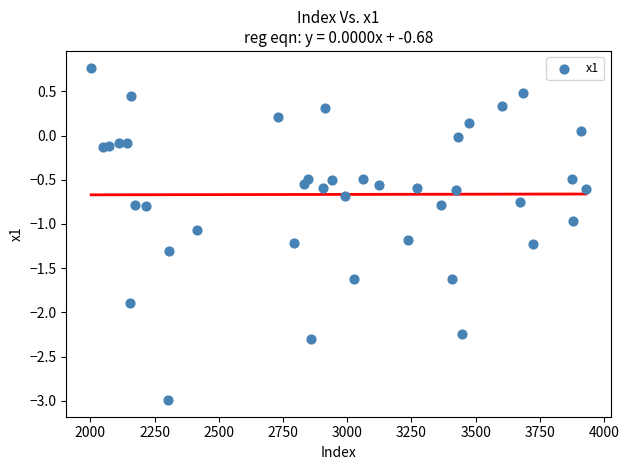

What is the range of X values (max minus min)?

1927.0